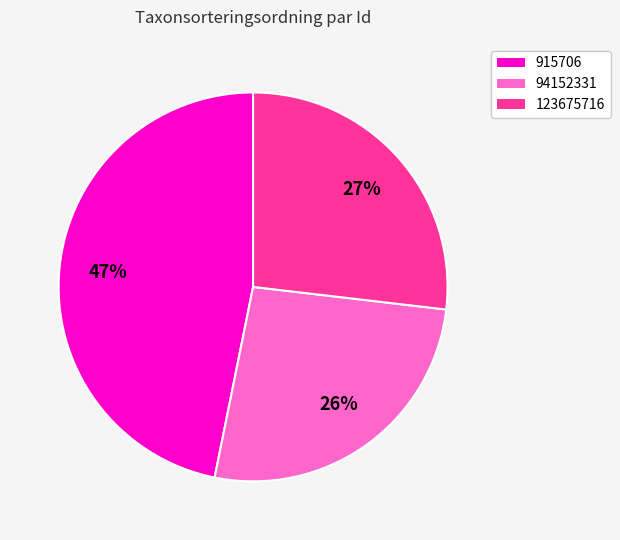

The 94152331 slice represents 36% of the pie. True or false?

False